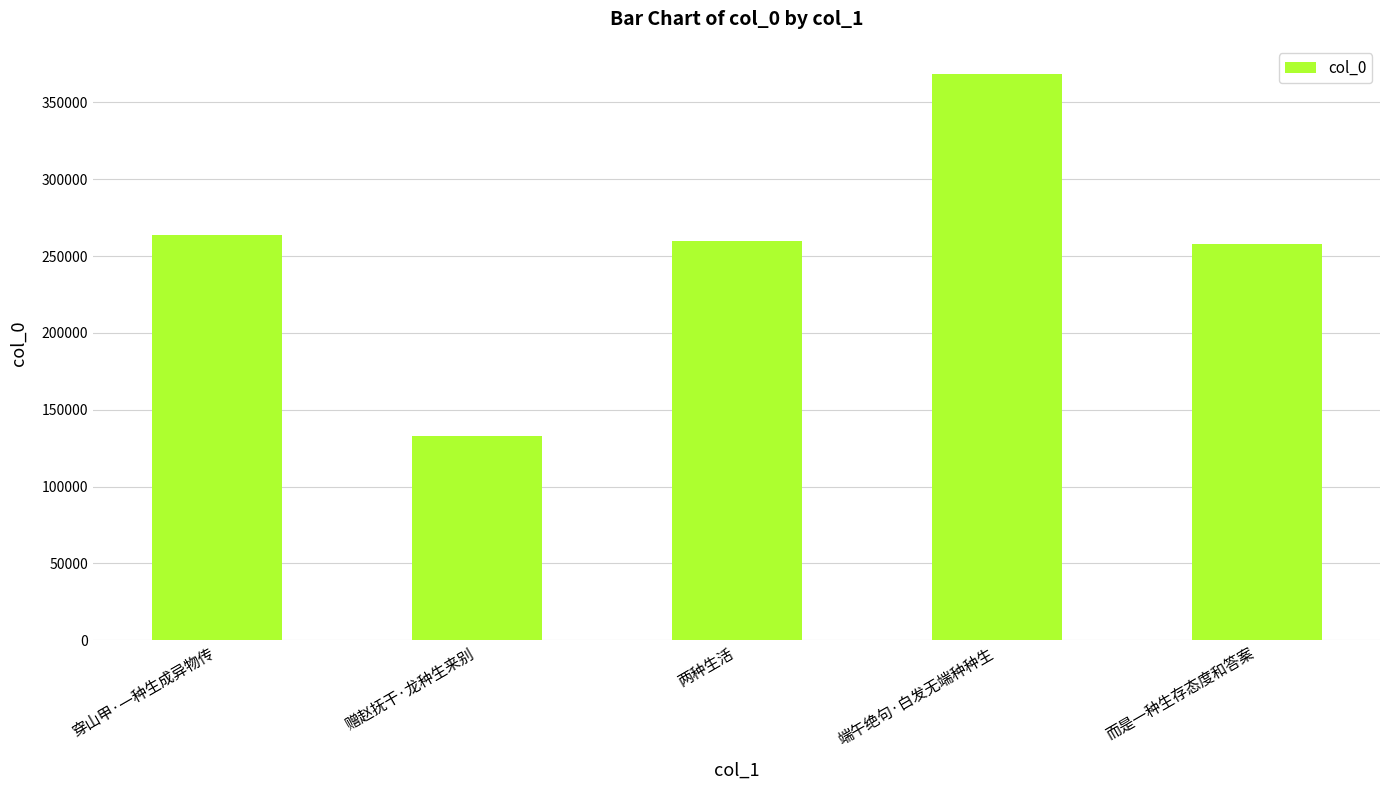

What is the minimum value shown in the chart?

133242